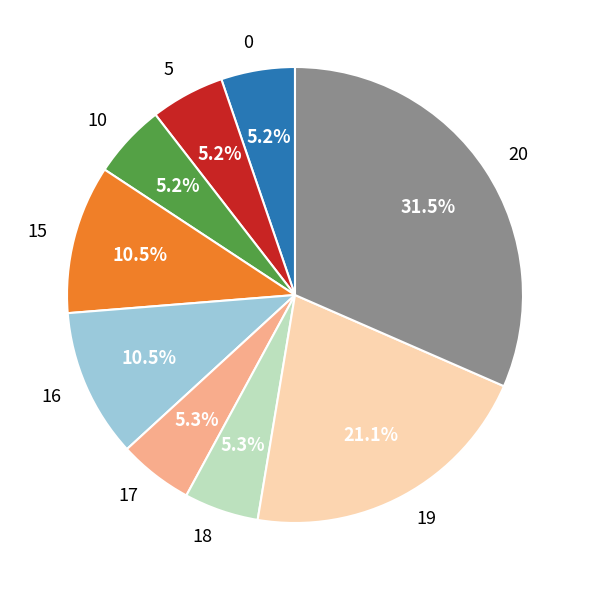

Which category has the biggest portion of the pie?

20